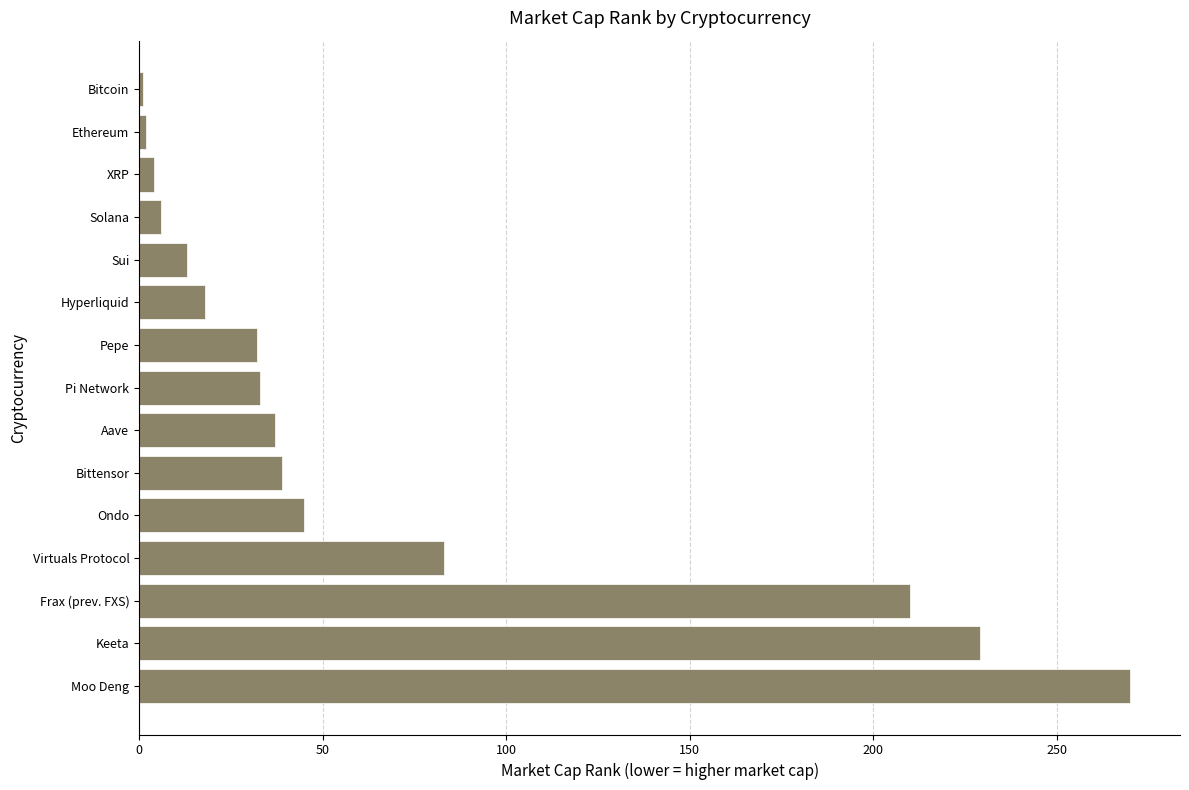

How many distinct data groups are displayed?

1